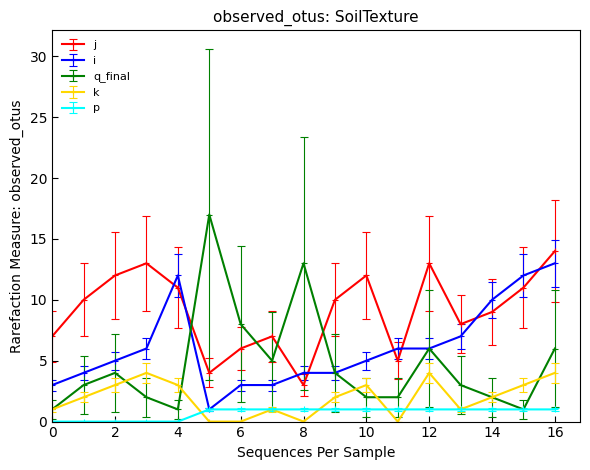

What is the average value of the i series?

6